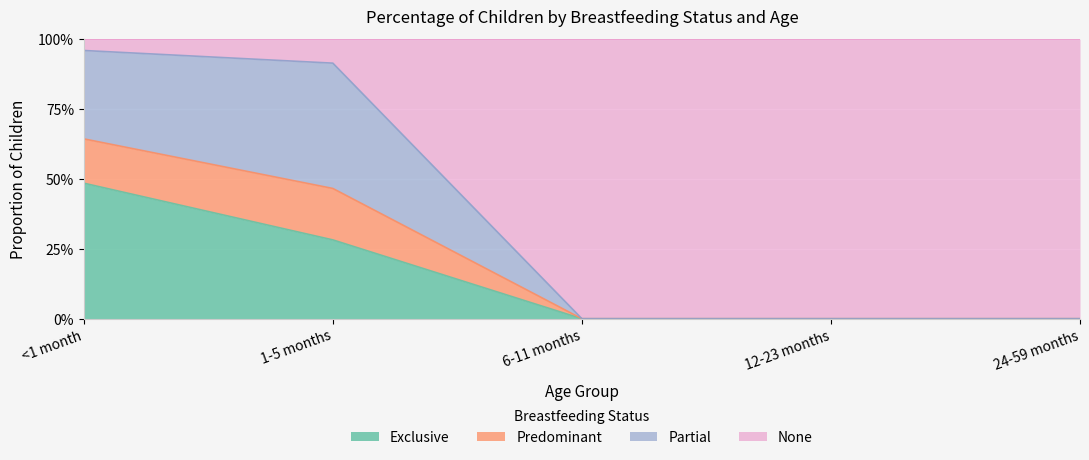

True or false: None has a value of 0.3 at 6-11 months.

False